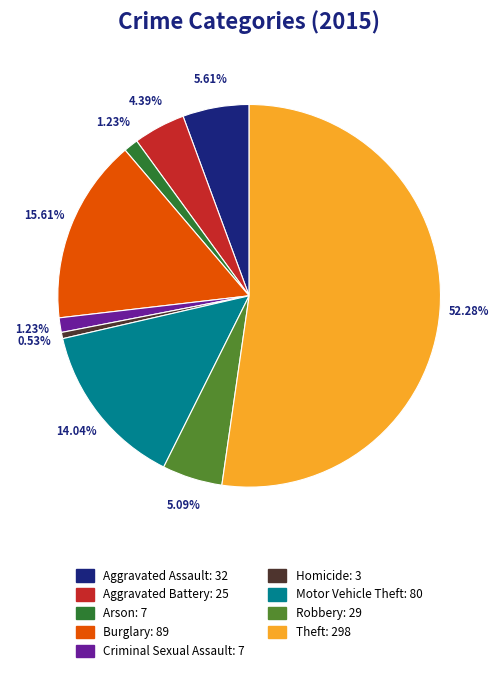

Approximately how many times larger is the value at Aggravated Assault compared to Arson?

4.6